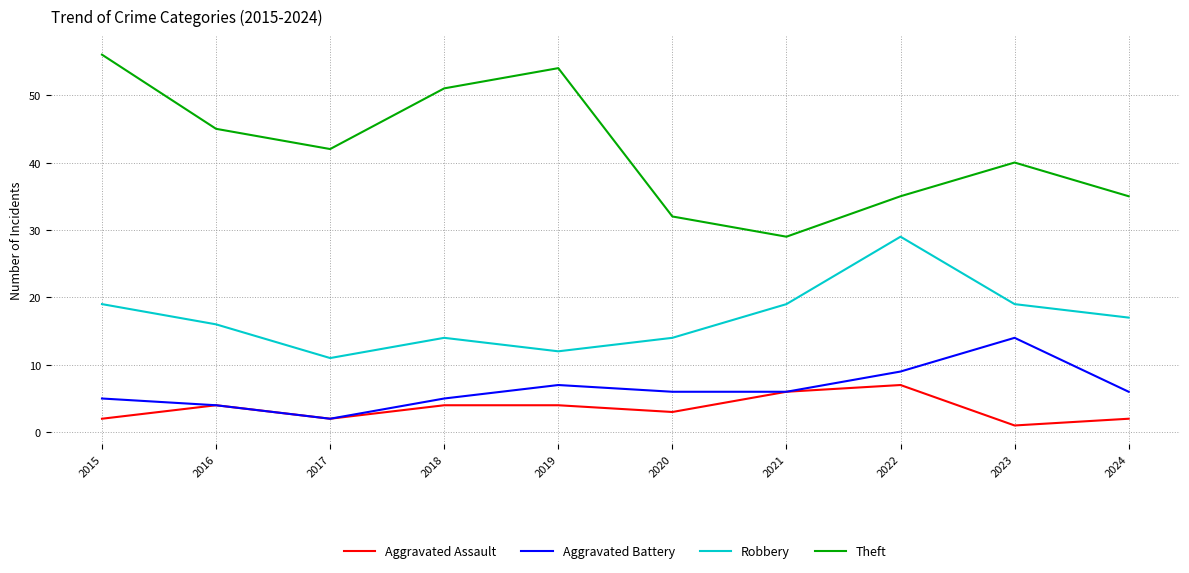

Rank the series at 2023 from highest to lowest value.

Theft, Robbery, Aggravated Battery, Aggravated Assault